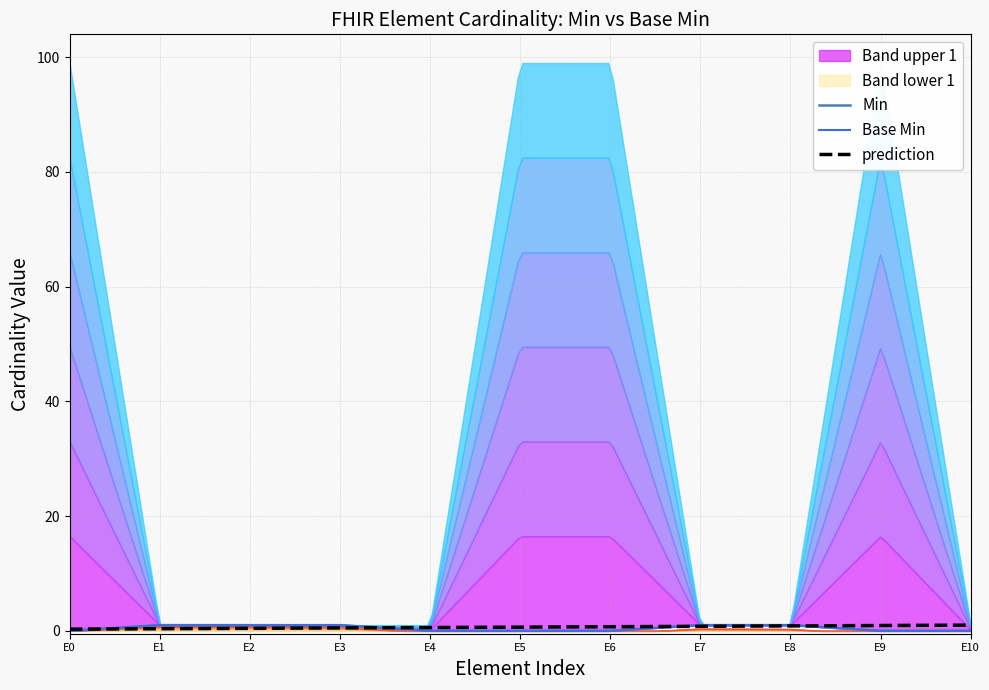

True or false: Min and Base Min intersect in this chart.

False